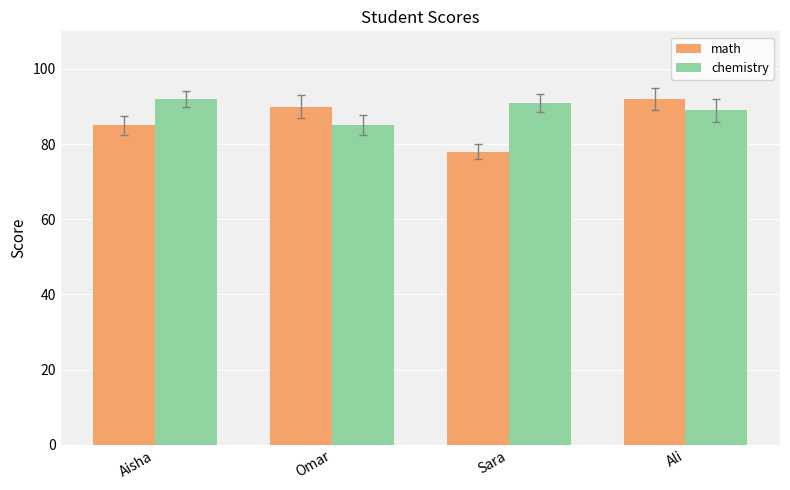

What is the label of the 3rd bar from the left?

Sara